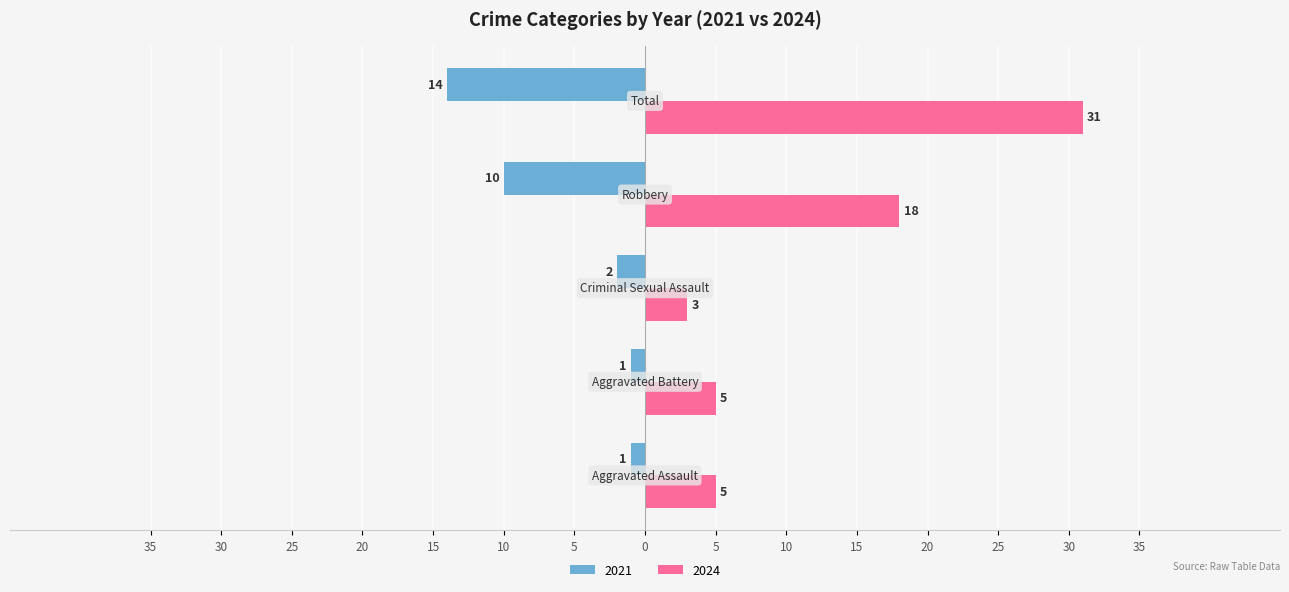

What are all the series names shown in the legend?

2021, 2024